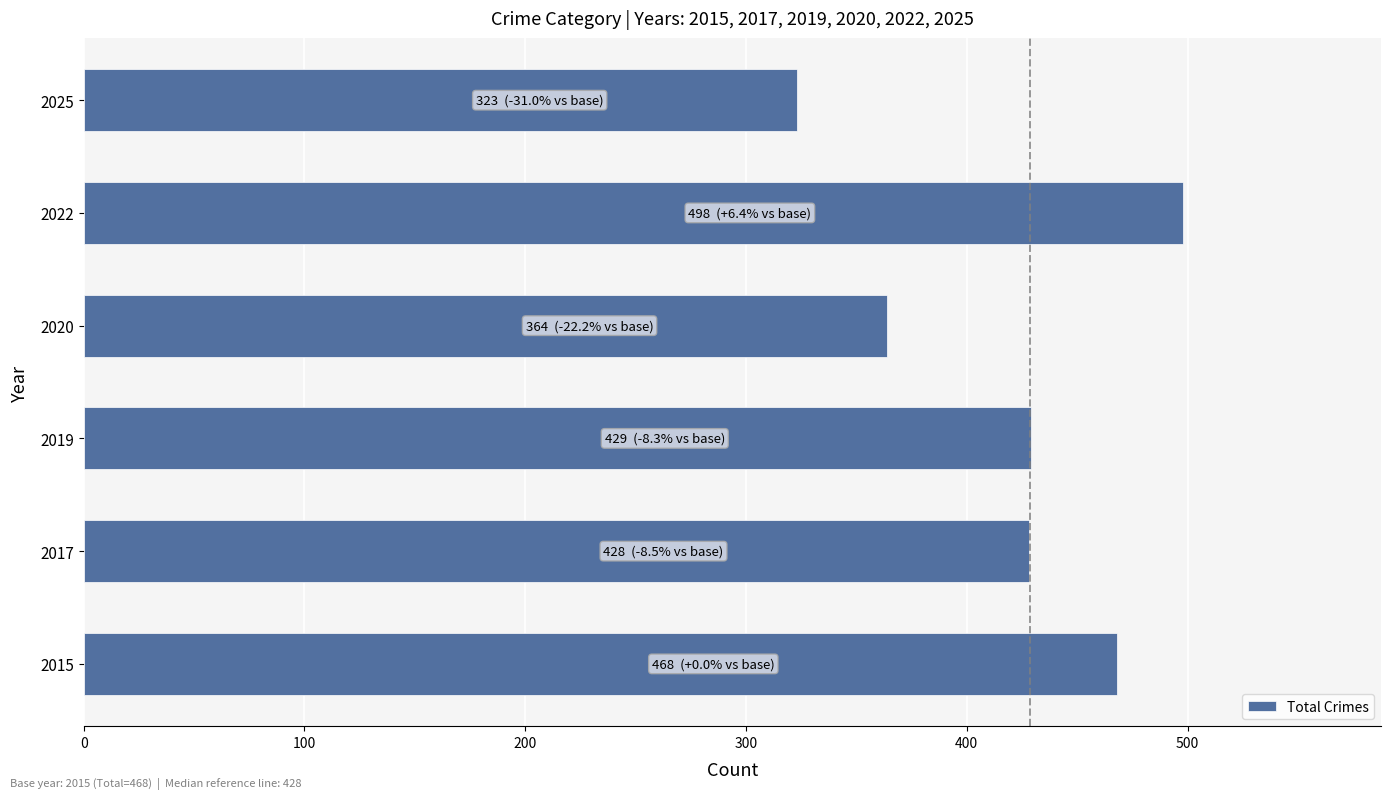

What is the greatest value displayed?

498